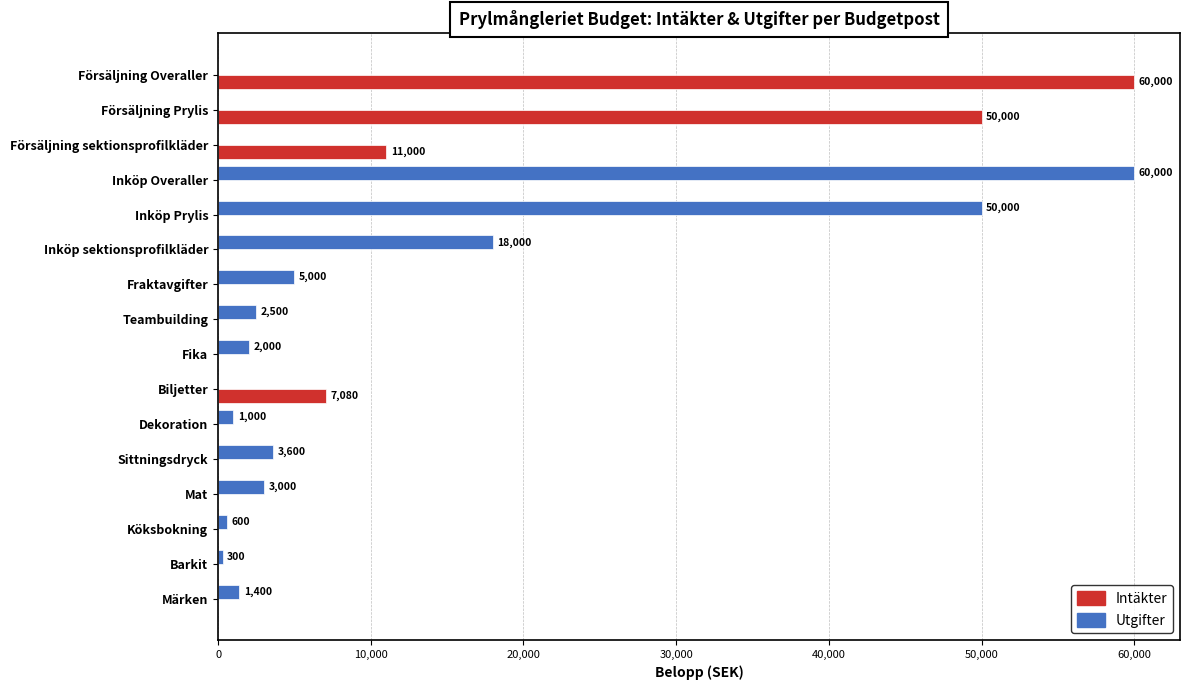

What is the sum of the Utgifter values at Köksbokning and Inköp Overaller?

60600